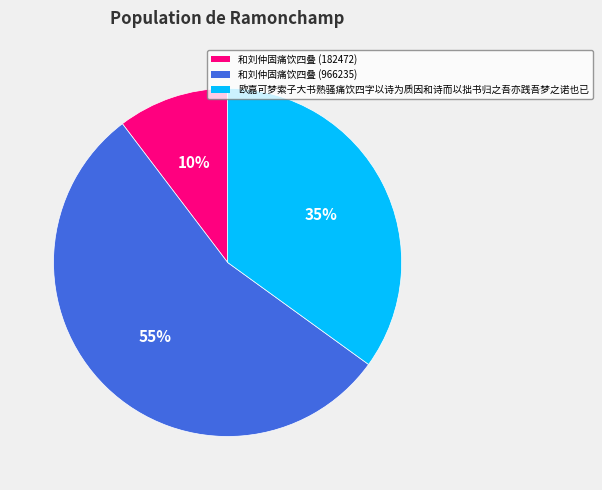

Which has a higher value, 和刘仲固痛饮四叠 (182472) or 欧嘉可梦索子大书熟骚痛饮四字以诗为质因和诗而以拙书归之吾亦践吾梦之诺也已?

欧嘉可梦索子大书熟骚痛饮四字以诗为质因和诗而以拙书归之吾亦践吾梦之诺也已